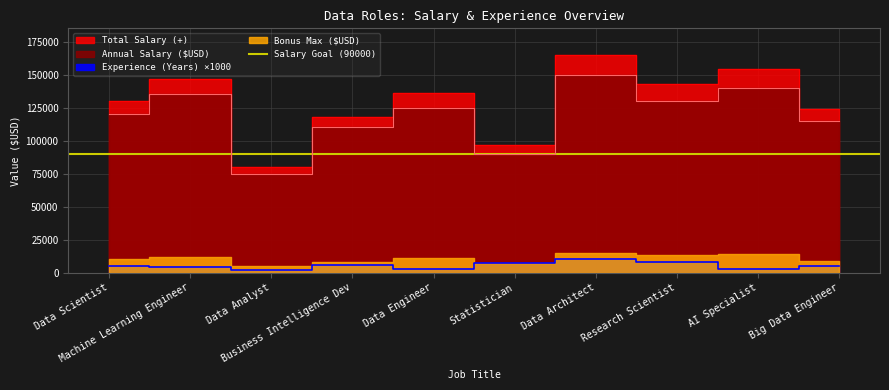

What is the value of the Experience (Years) point at the 10th from the left?

5000